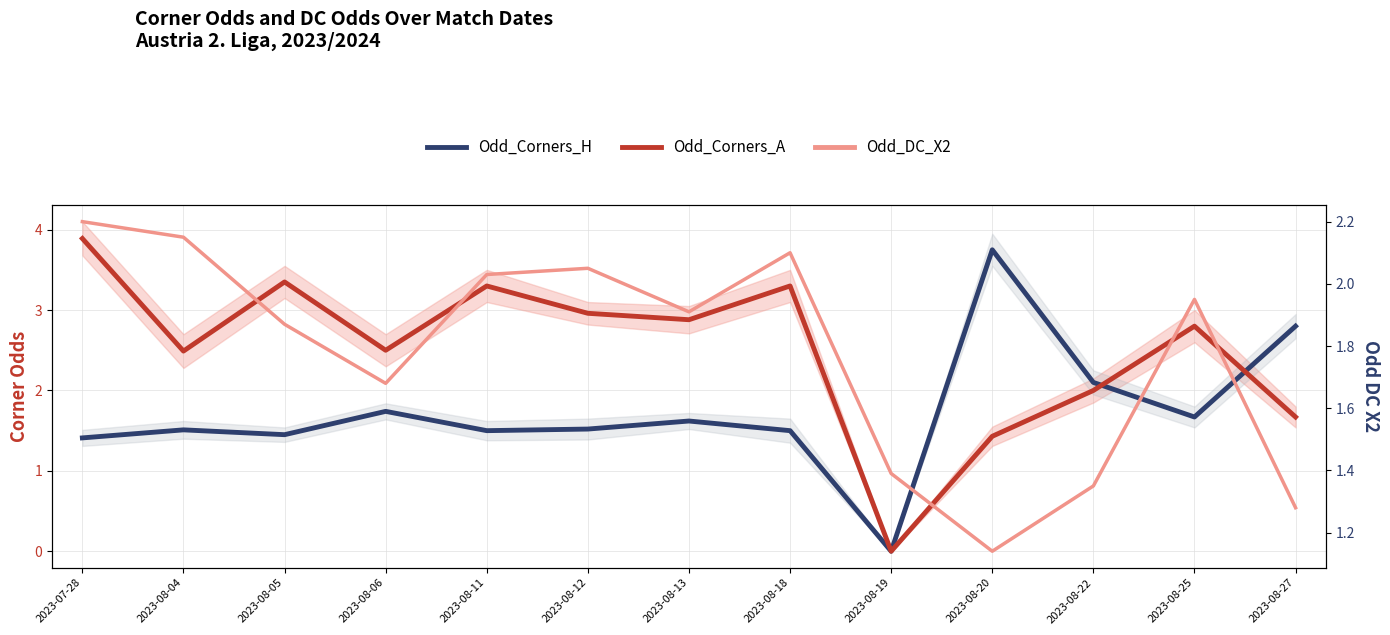

What position from the right is 2023-08-19?

5